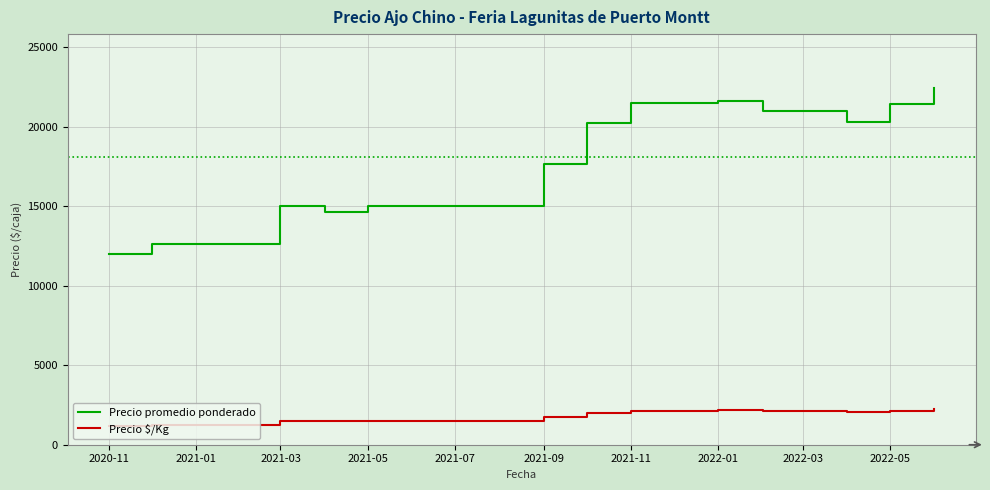

What is the smallest value displayed?

1200